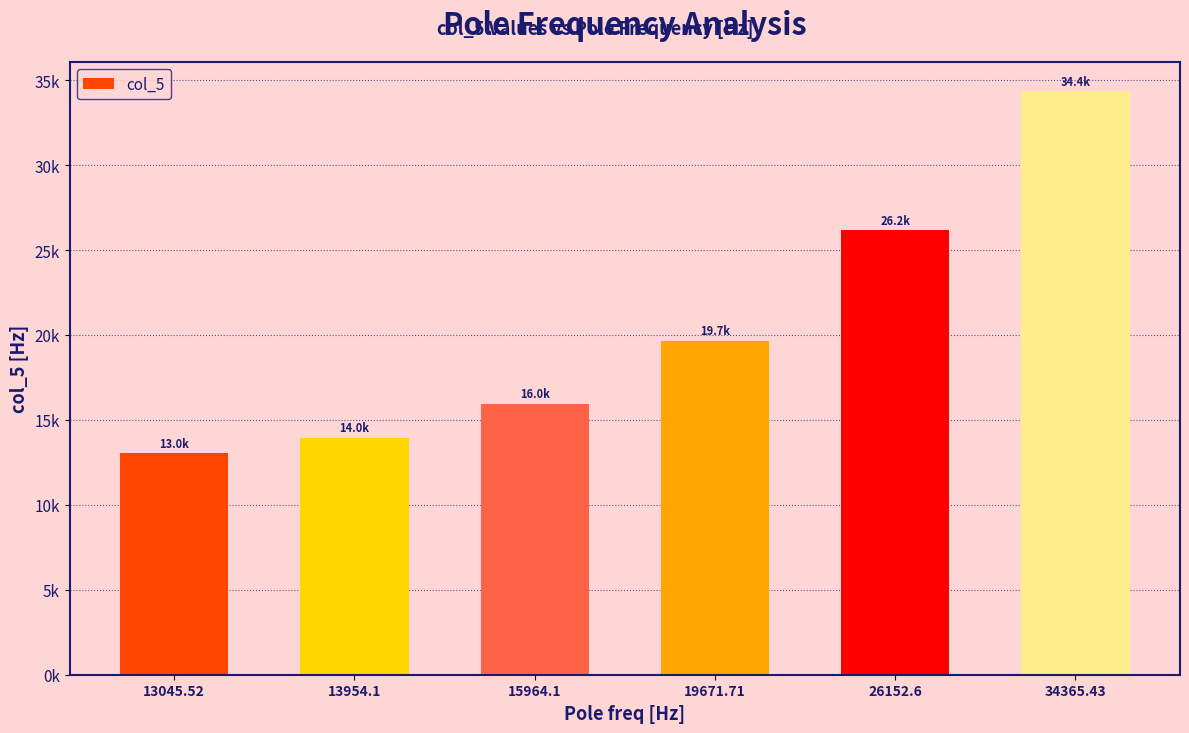

Does the chart contain stacked bars?

No